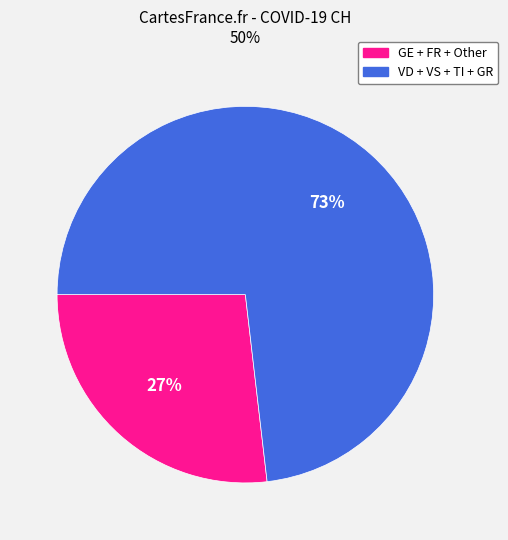

Does any single category account for the majority?

Yes